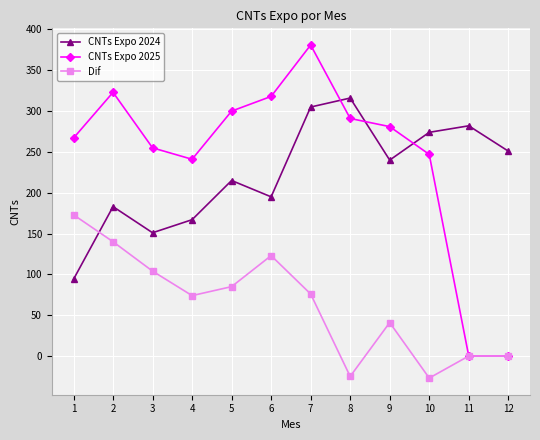

What is the total value across all series at 8?

582